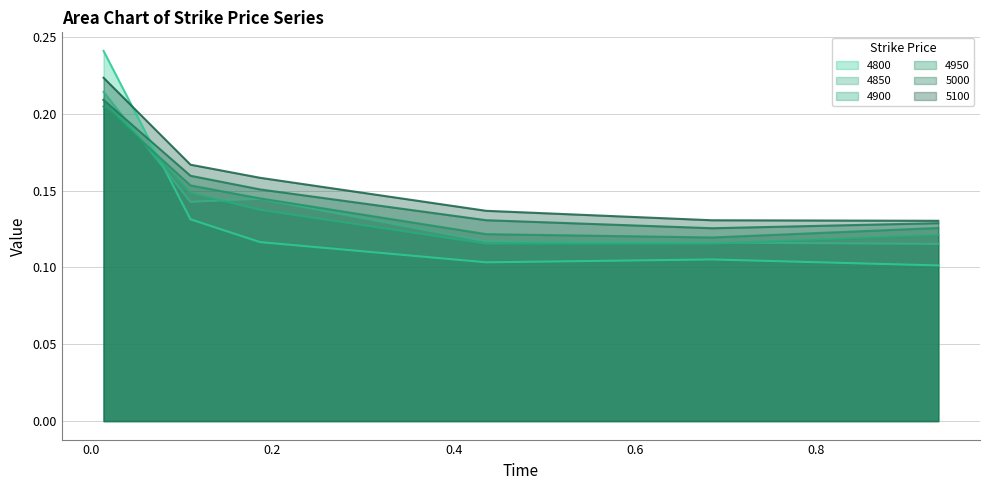

How many categories are shown in the chart?

6